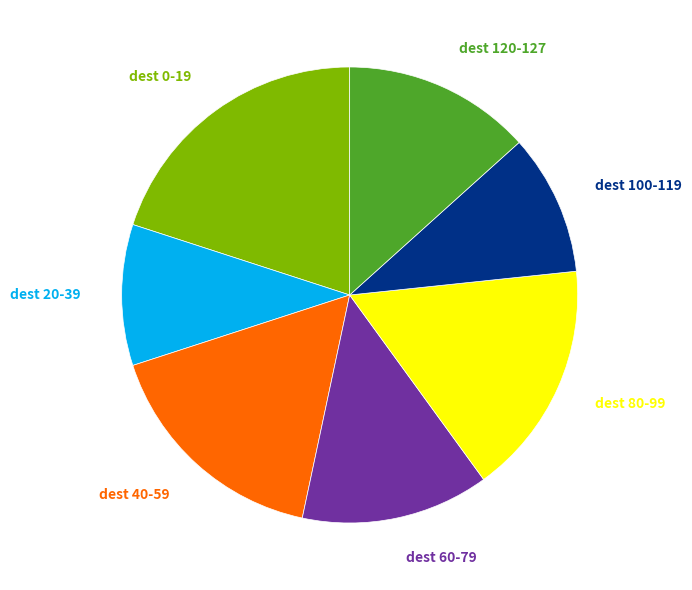

Which category has the biggest portion of the pie?

dest 0-19